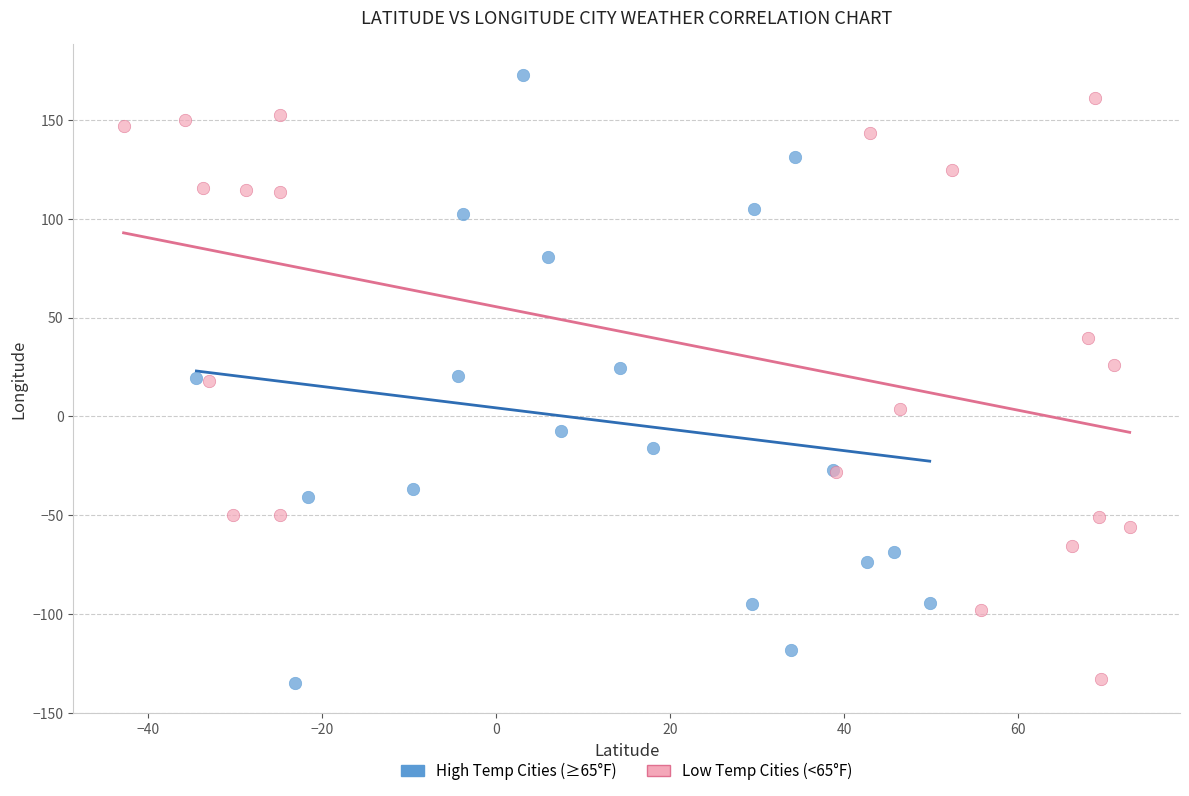

Which series has the largest Y range (max minus min)?

High Temp Cities (≥65°F)